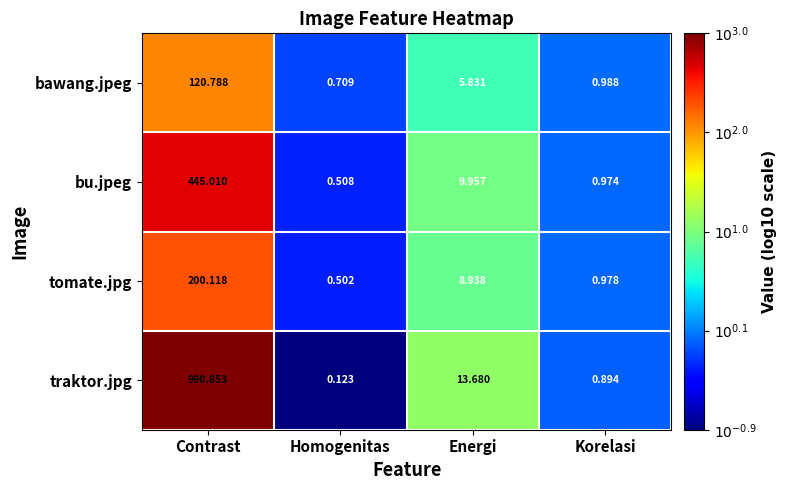

Which series has the widest spread of values?

traktor.jpg